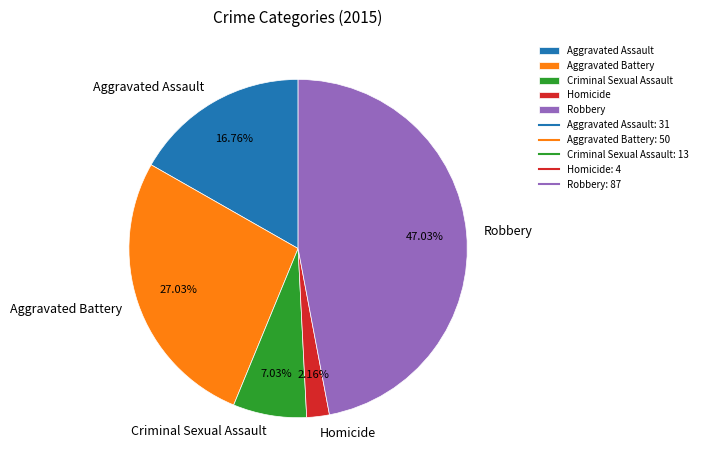

To the nearest percent, what portion does Criminal Sexual Assault represent?

7%